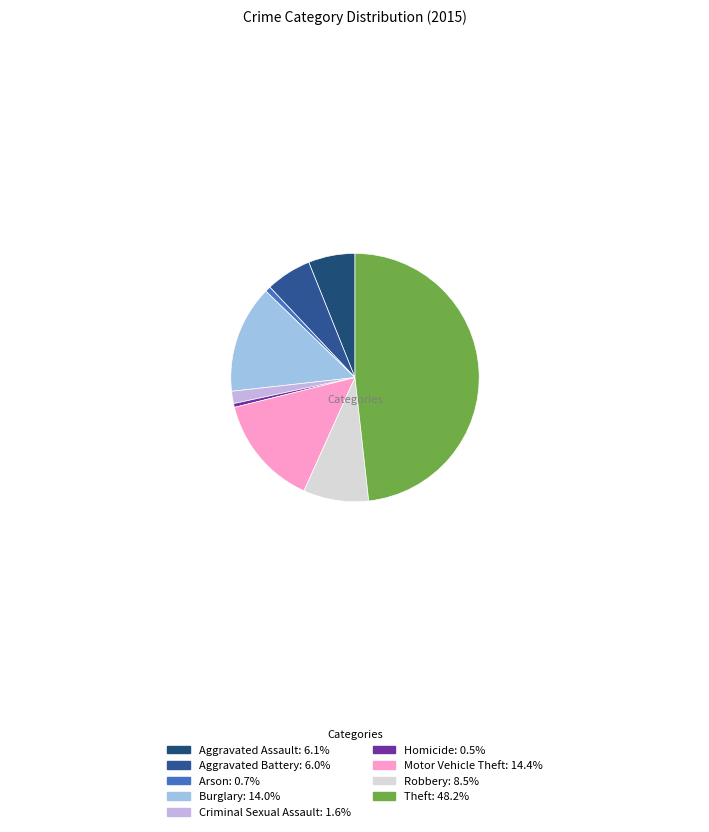

True or false: Burglary accounts for 14% of the total.

True